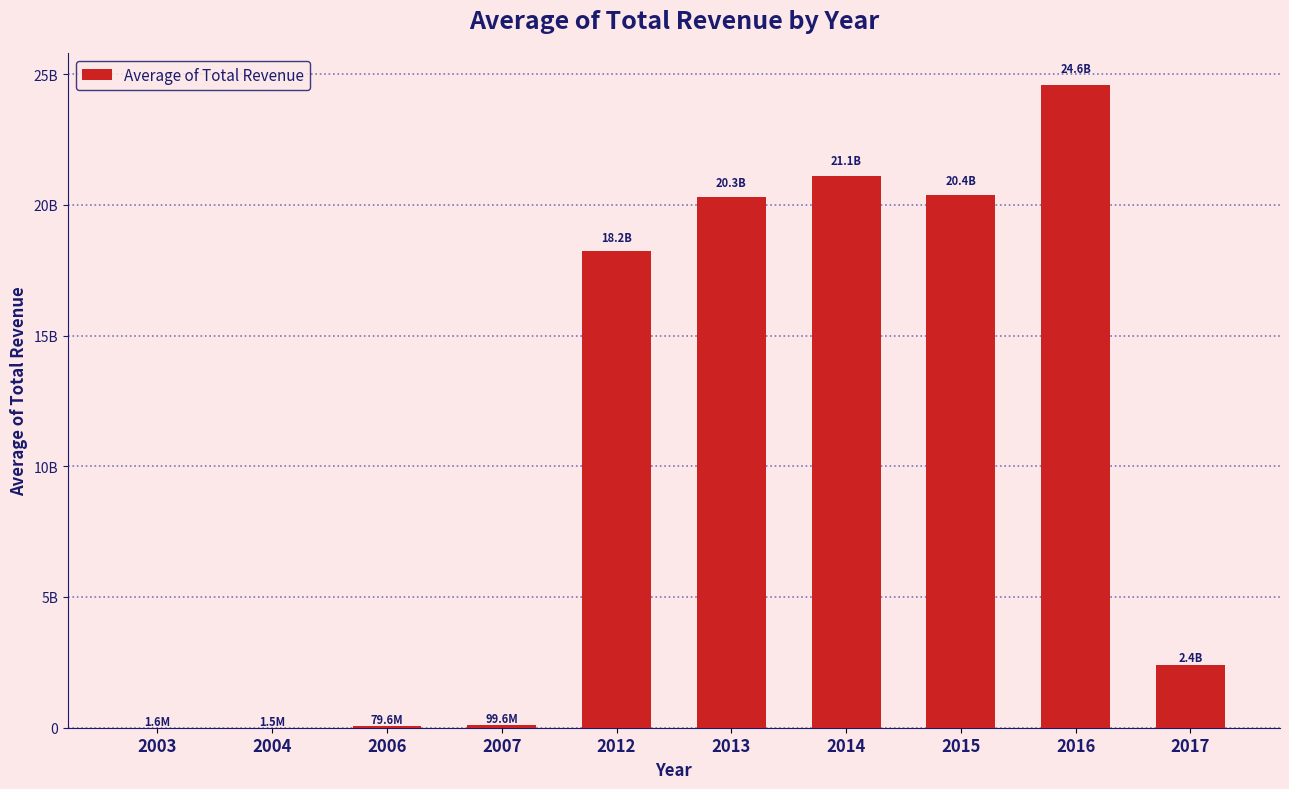

Between 2004 and 2006, which is larger?

2006